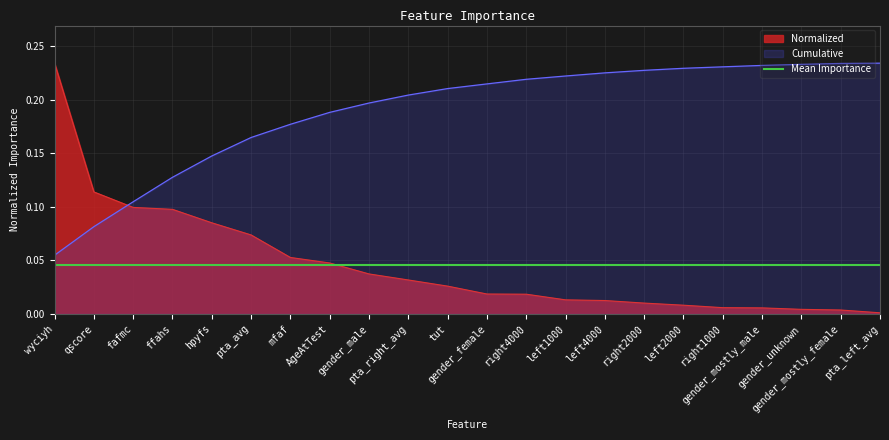

What is the label of the 5th point from the right?

right1000